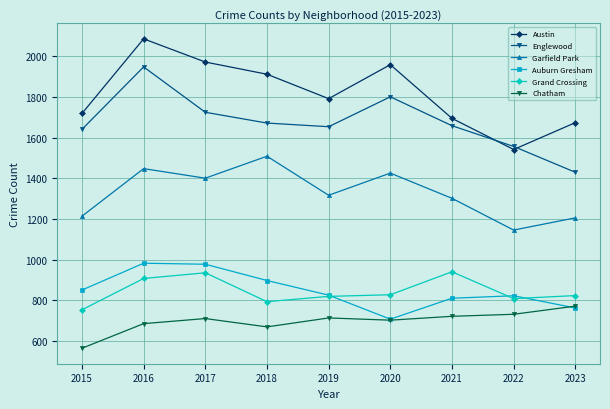

Which category has the lowest value in the Auburn Gresham series?

2020